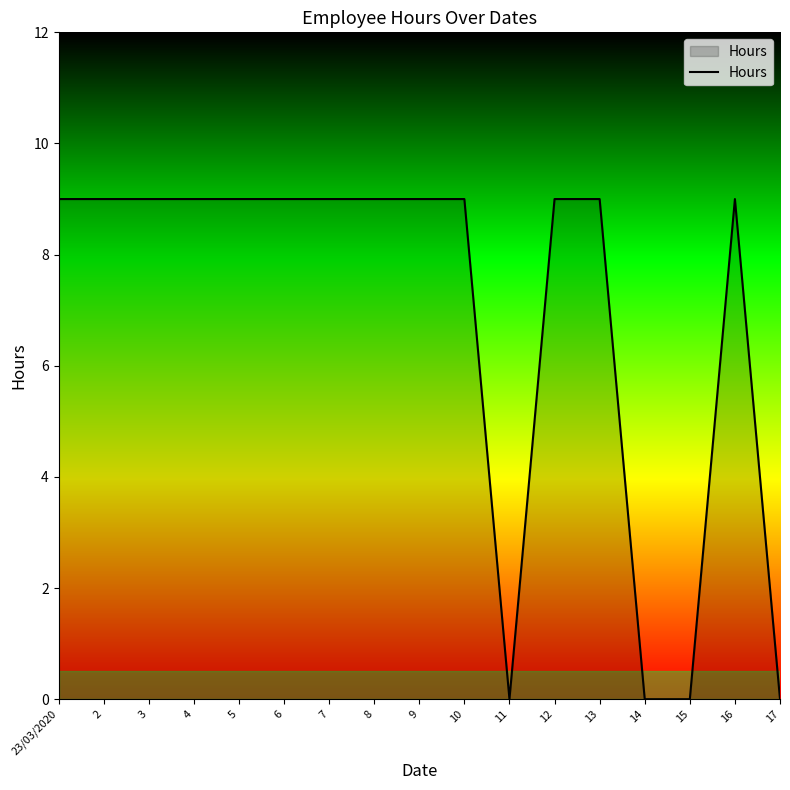

What is the difference between the second highest and second lowest values?

9